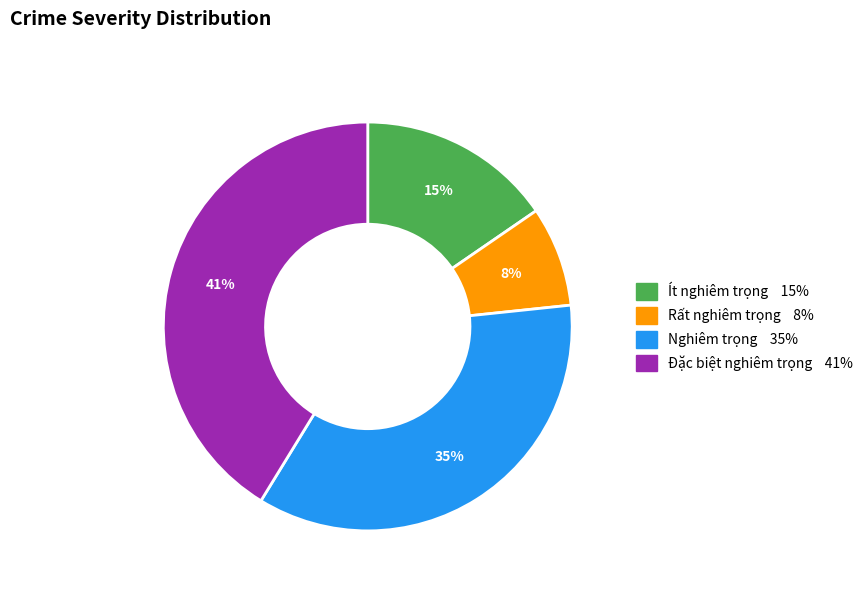

To the nearest percent, what is the difference between the largest and smallest slice percentages?

33%